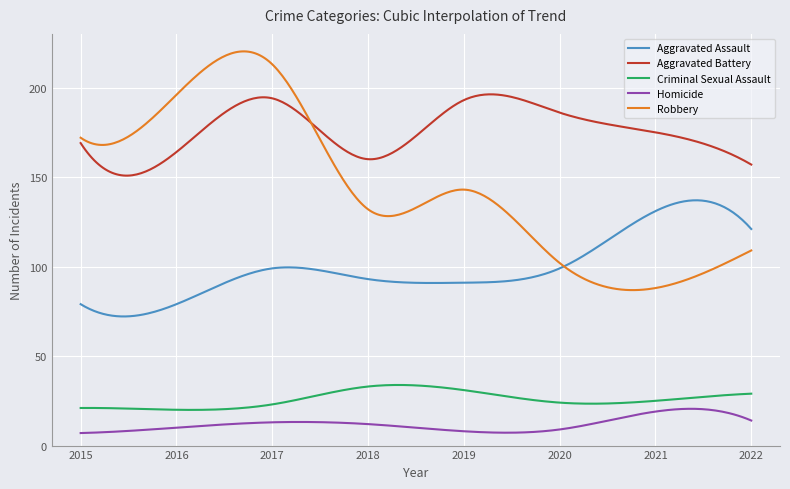

How many intersections are there between Robbery and Aggravated Battery?

1